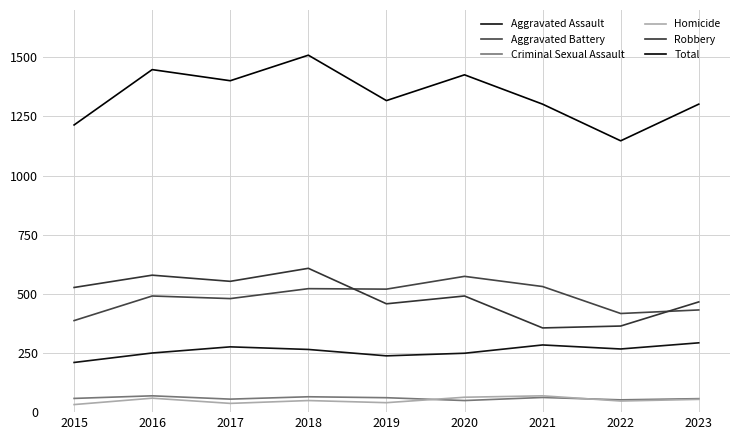

What are all the series names shown in the legend?

Aggravated Assault, Aggravated Battery, Criminal Sexual Assault, Homicide, Robbery, Total